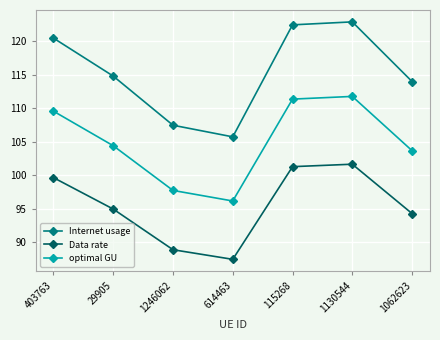

What position from the right is 1246062?

5